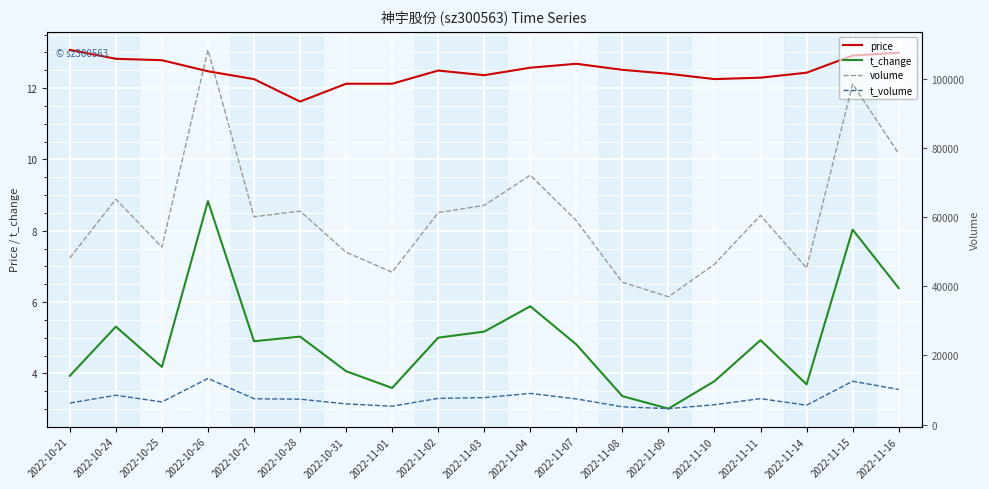

Is the value of volume at 2022-11-16 greater than the value of t_volume at 2022-11-04?

Yes